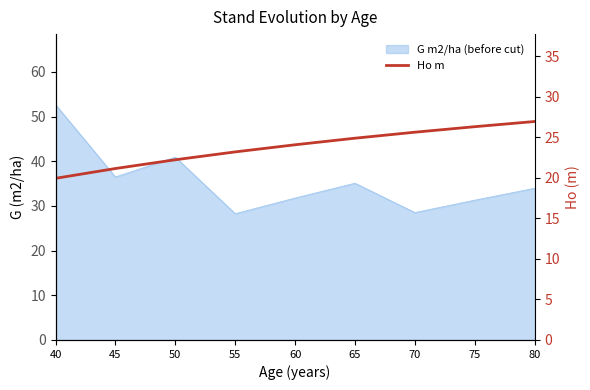

What is the value of the 5th point from the left?

24.1